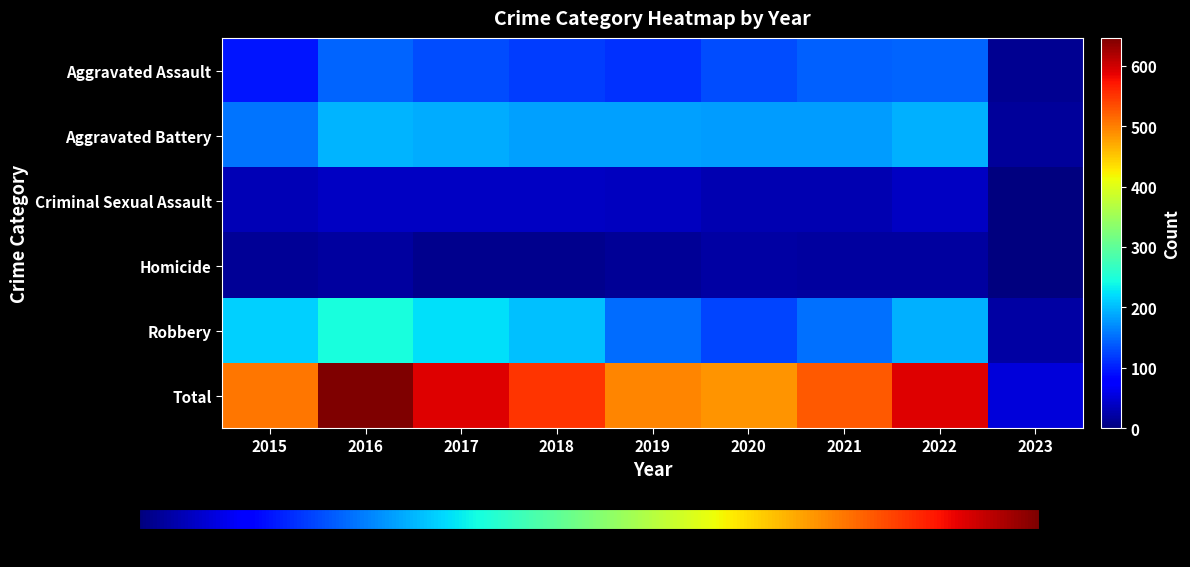

Which category has the highest value in the Aggravated Battery series?

2016